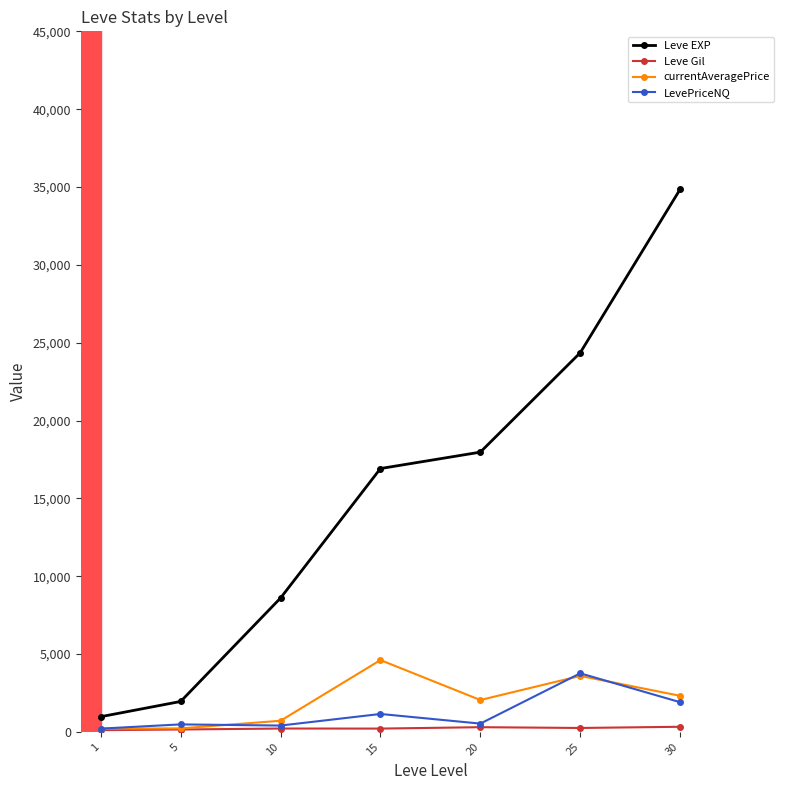

What is the sum of the LevePriceNQ values at 25 and 1?

3974.0